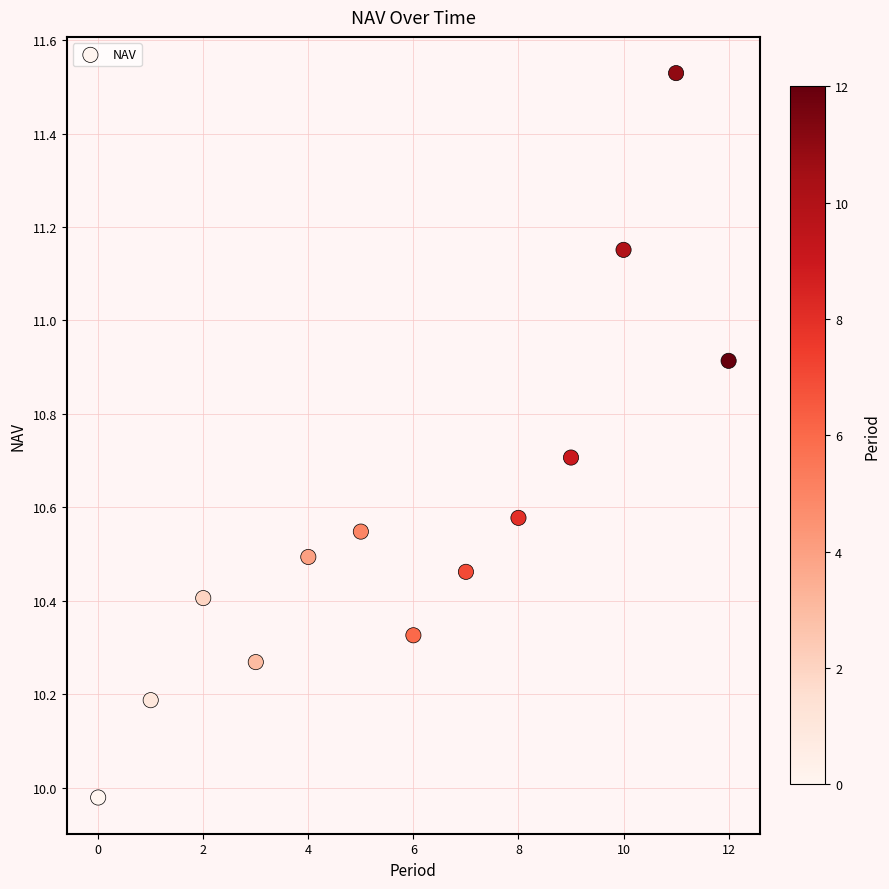

What is the range of Y values (max minus min)?

1.6